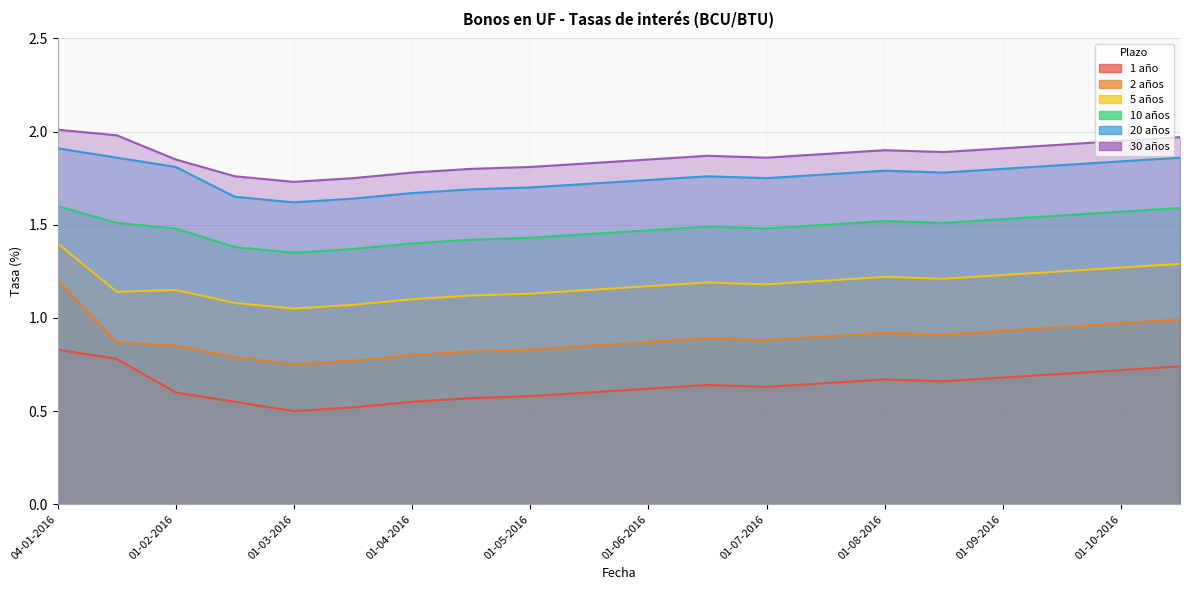

What is the approximate value of 2 años at 15-04-2016?

0.8